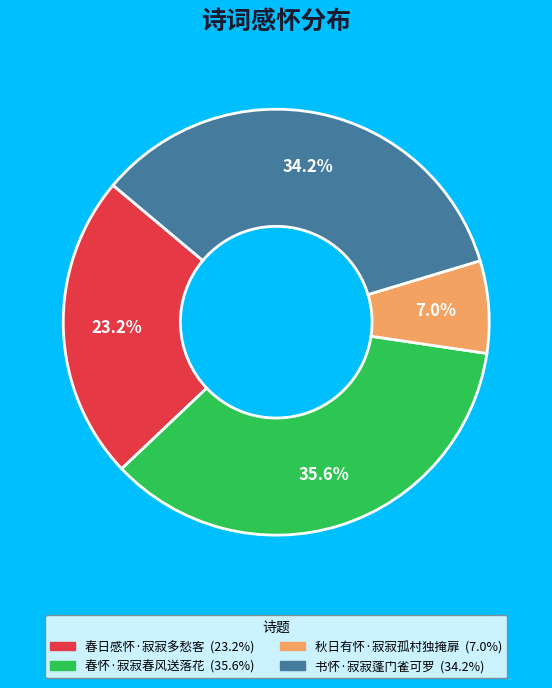

Rank the categories by value from lowest to highest.

秋日有怀·寂寂孤村独掩扉, 春日感怀·寂寂多愁客, 书怀·寂寂蓬门雀可罗, 春怀·寂寂春风送落花